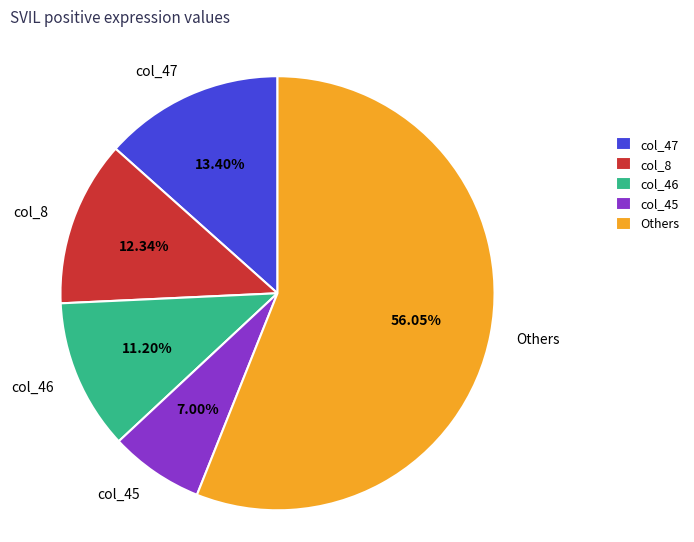

To the nearest percent, what is the difference between the largest and smallest slice percentages?

49%